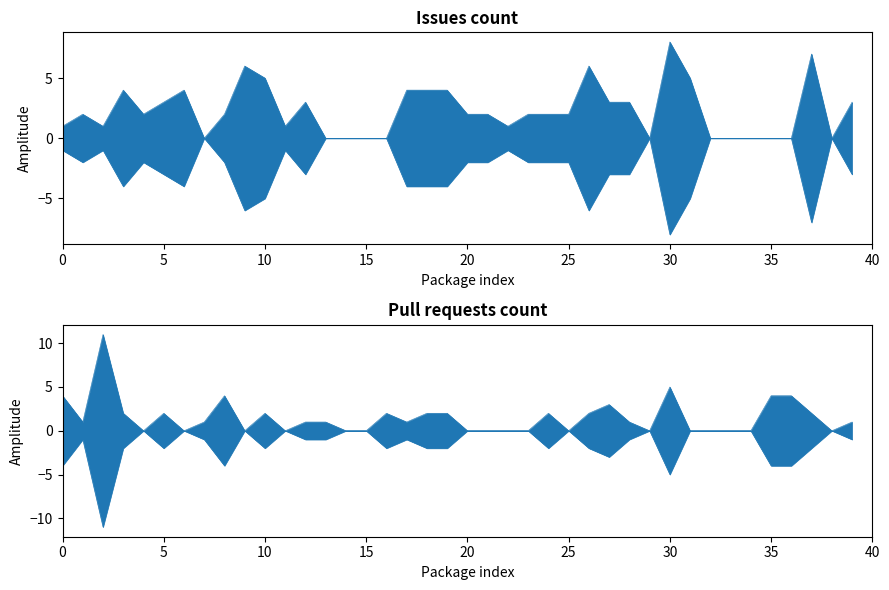

How many Issues count values are between 0 and 4?

34